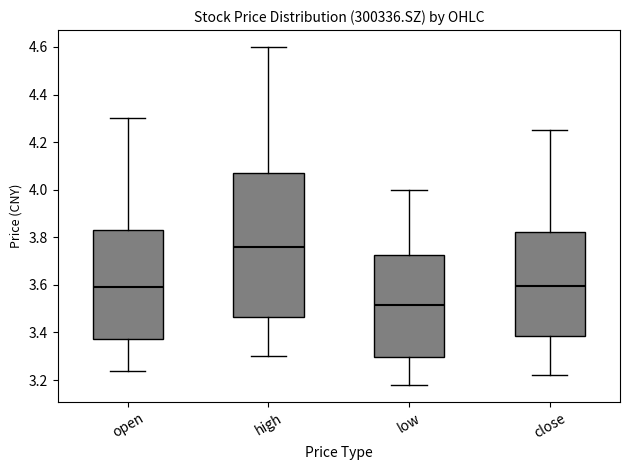

Where does the upper whisker of the box for open end on the y-axis? The values are not printed on the chart, so give them approximately, as read against the axis.

4.30